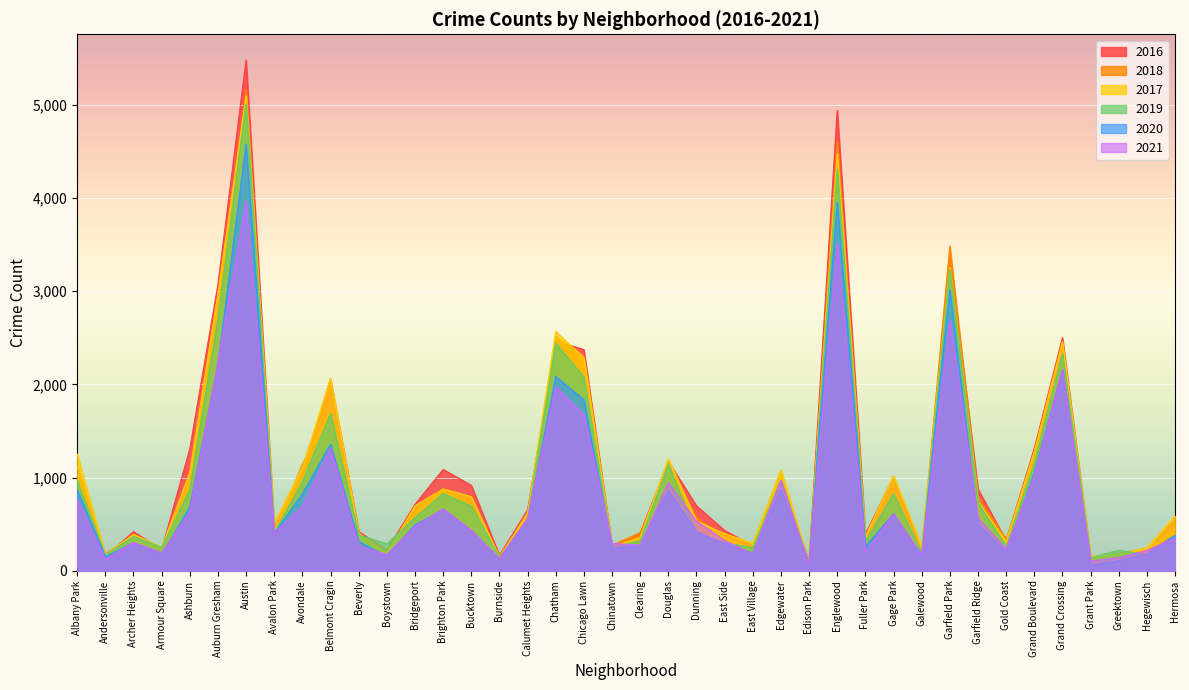

What are all the series names shown in the legend?

2016, 2018, 2017, 2019, 2020, 2021